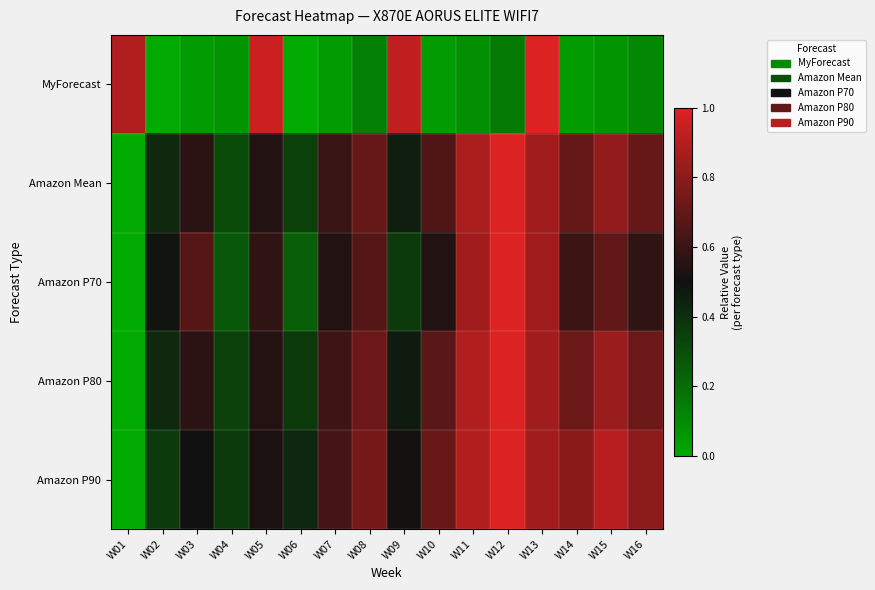

Reading left to right, what are all the values shown in this chart?

MyForecast: W01=0.9	W02=0.0	W03=0.0	W04=0.1	W05=1.0	W06=0.0	W07=0.0	W08=0.1	W09=0.9	W10=0.0	W11=0.1	W12=0.2	W13=1.0	W14=0.0	W15=0.1	W16=0.1
Amazon Mean: W01=0.0	W02=0.4	W03=0.6	W04=0.3	W05=0.5	W06=0.3	W07=0.6	W08=0.7	W09=0.5	W10=0.7	W11=0.9	W12=1.0	W13=0.9	W14=0.7	W15=0.8	W16=0.7
Amazon P70: W01=0.0	W02=0.5	W03=0.7	W04=0.3	W05=0.6	W06=0.2	W07=0.5	W08=0.7	W09=0.4	W10=0.5	W11=0.8	W12=1.0	W13=0.8	W14=0.6	W15=0.7	W16=0.6
Amazon P80: W01=0.0	W02=0.4	W03=0.6	W04=0.3	W05=0.5	W06=0.4	W07=0.6	W08=0.7	W09=0.5	W10=0.7	W11=0.9	W12=1.0	W13=0.9	W14=0.7	W15=0.8	W16=0.7
Amazon P90: W01=0.0	W02=0.4	W03=0.5	W04=0.4	W05=0.5	W06=0.4	W07=0.6	W08=0.7	W09=0.5	W10=0.7	W11=0.9	W12=1.0	W13=0.9	W14=0.8	W15=0.9	W16=0.8